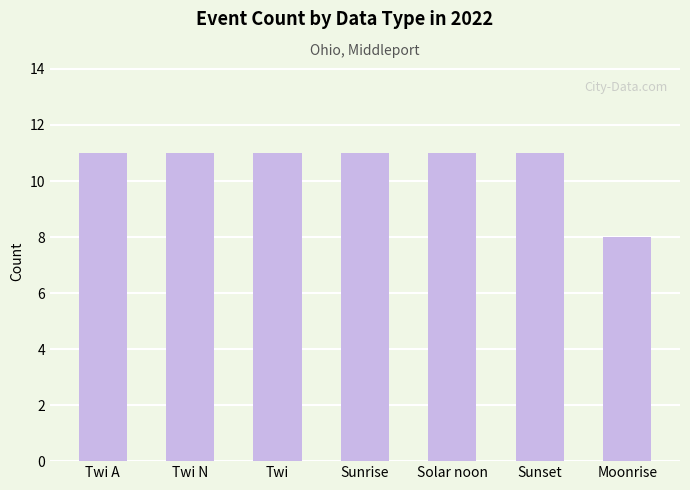

What is the label of the 1st bar from the left?

Twi A